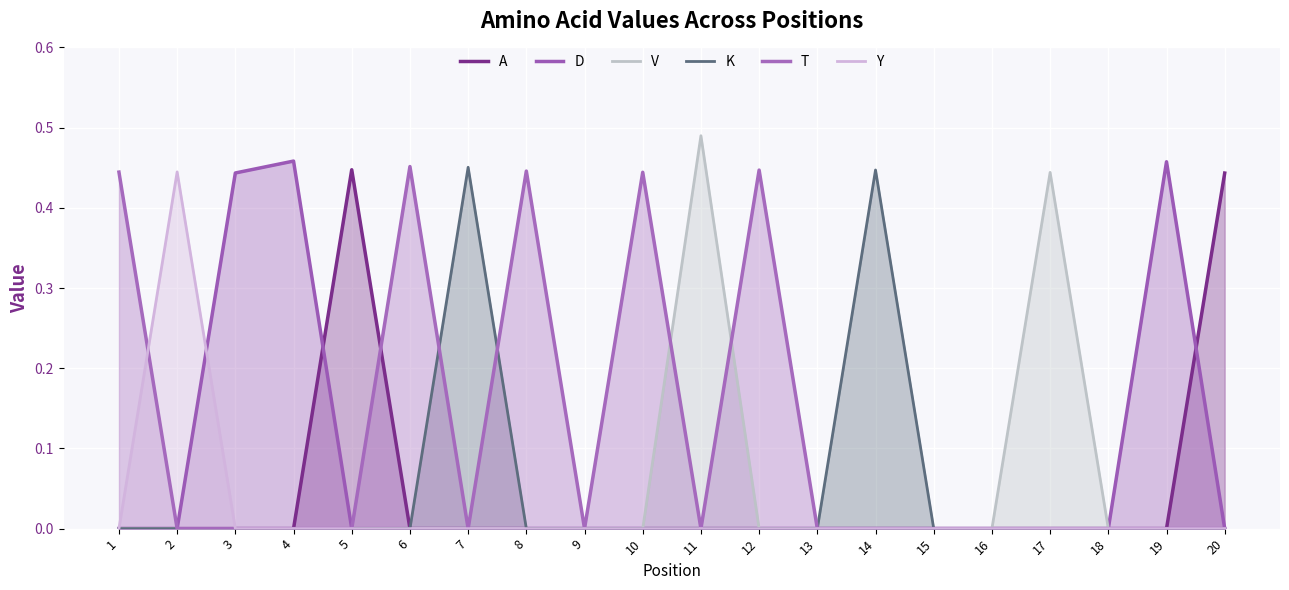

Count the number of categories in the chart.

20